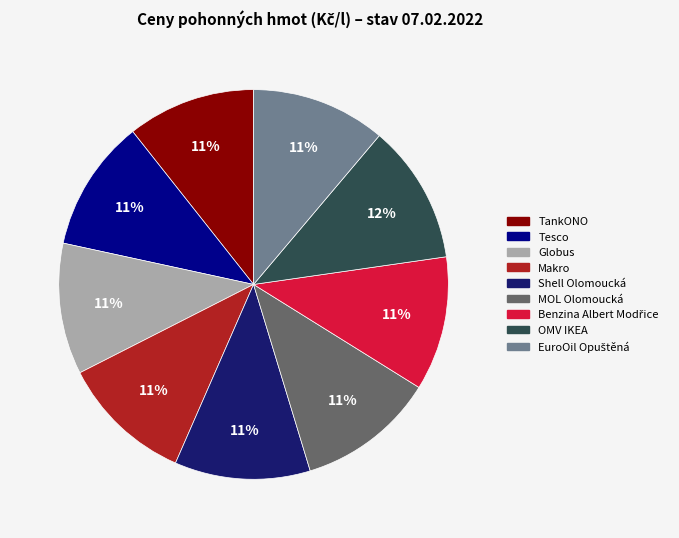

Combined, do Makro and Tesco account for over 50%?

No